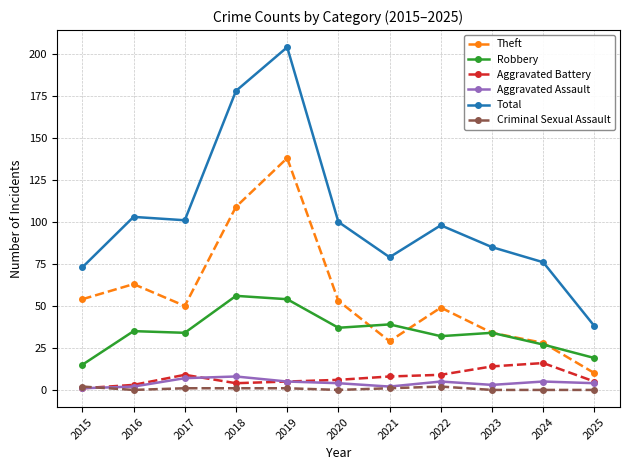

What is the highest value of the Aggravated Battery series?

16